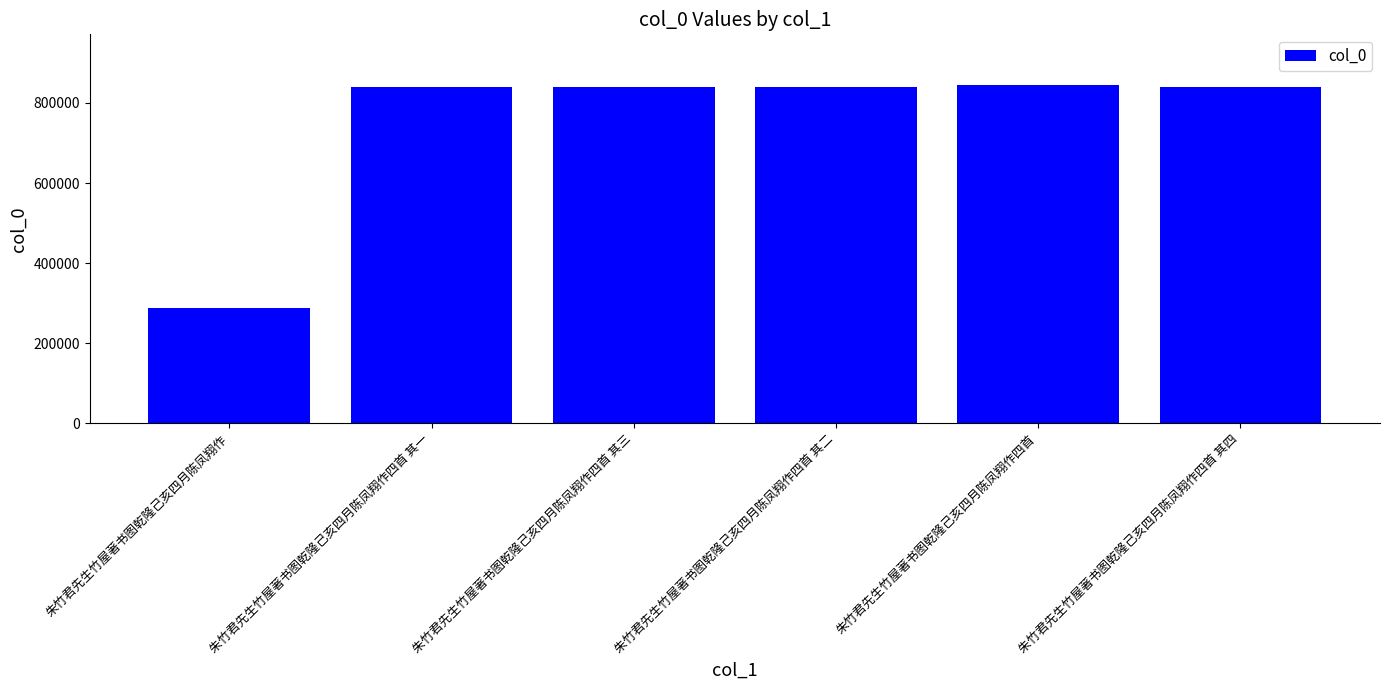

How many bars are there in total?

6